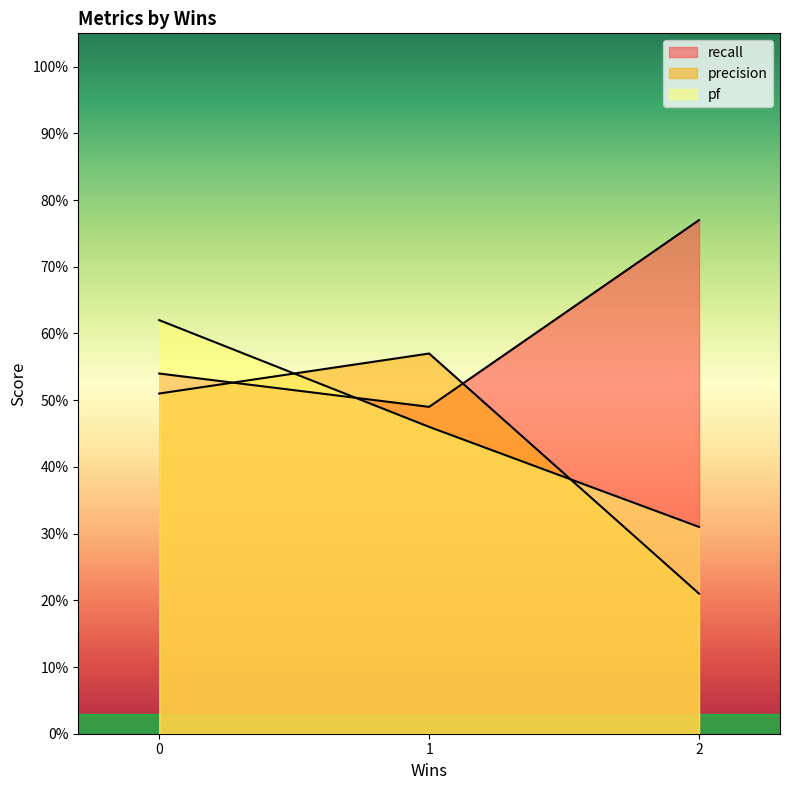

The value of recall at qpe.csv is 1.0. True or false?

False